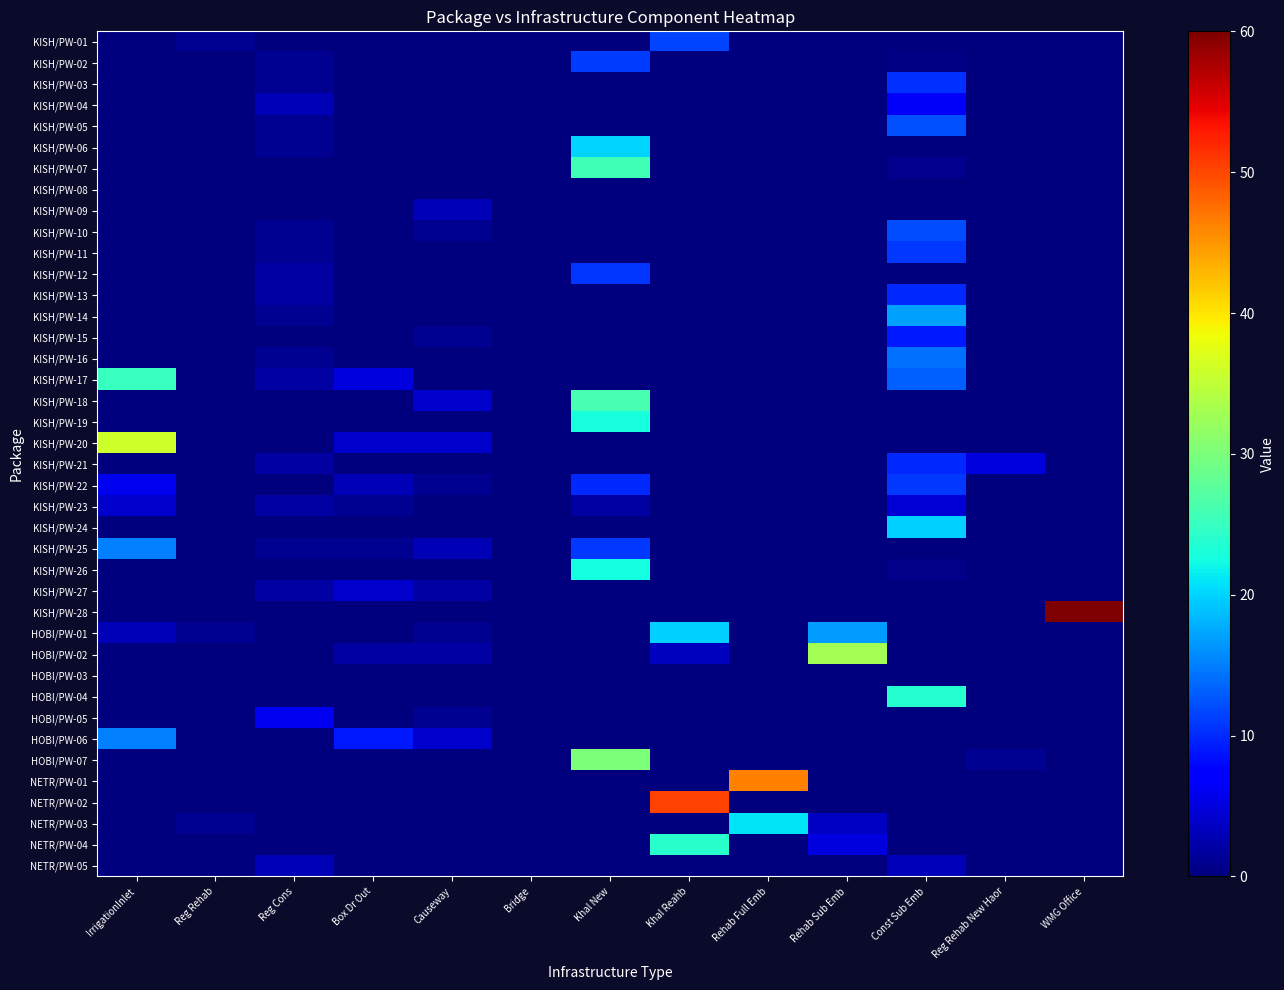

Which label corresponds to the smallest value in the chart?

IrrigationInlet